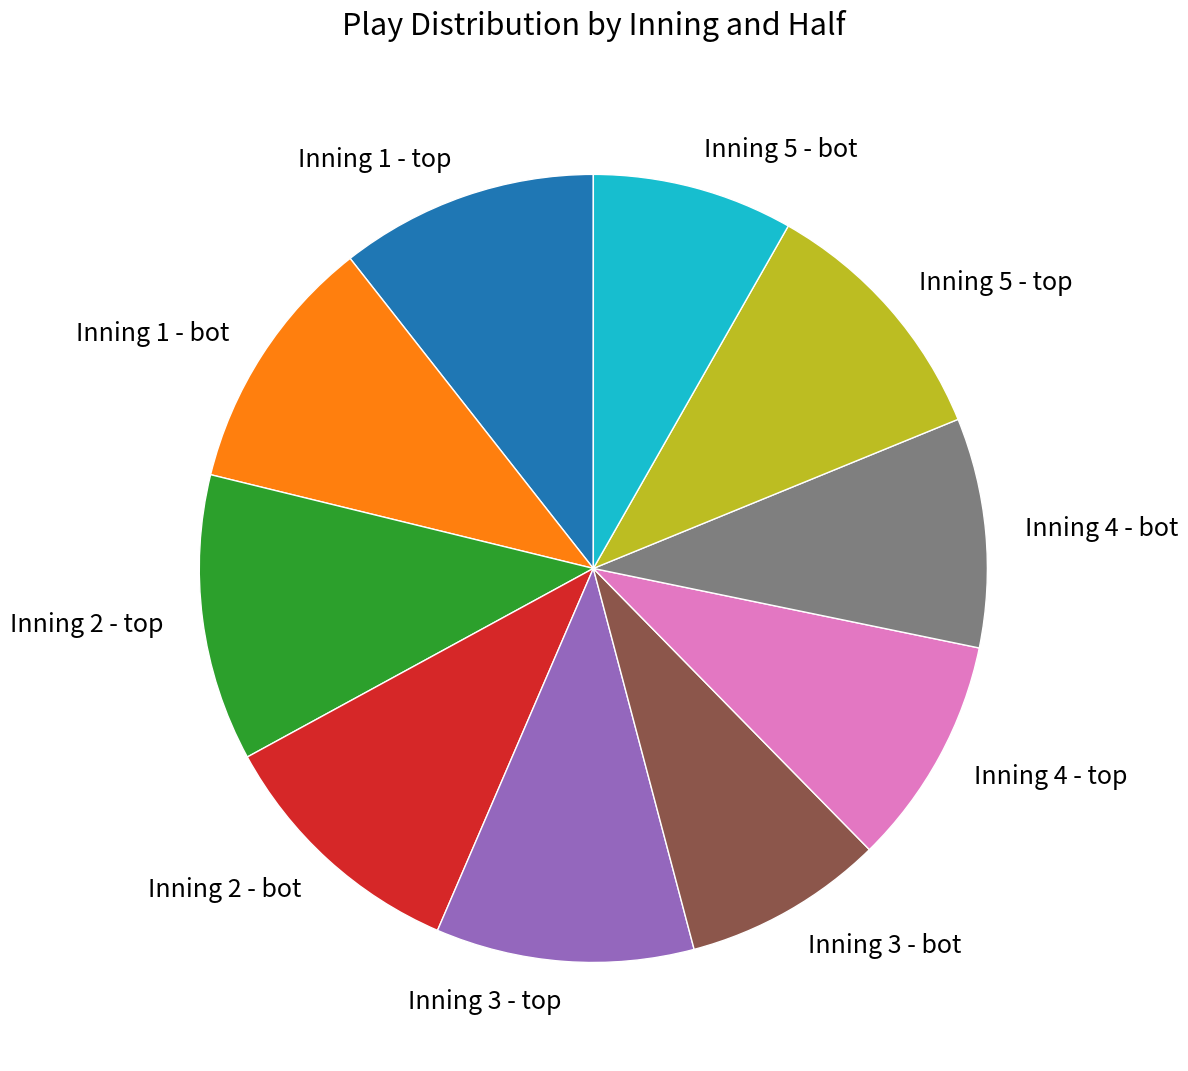

Does Inning 4 - bot account for over 50% of the chart?

No